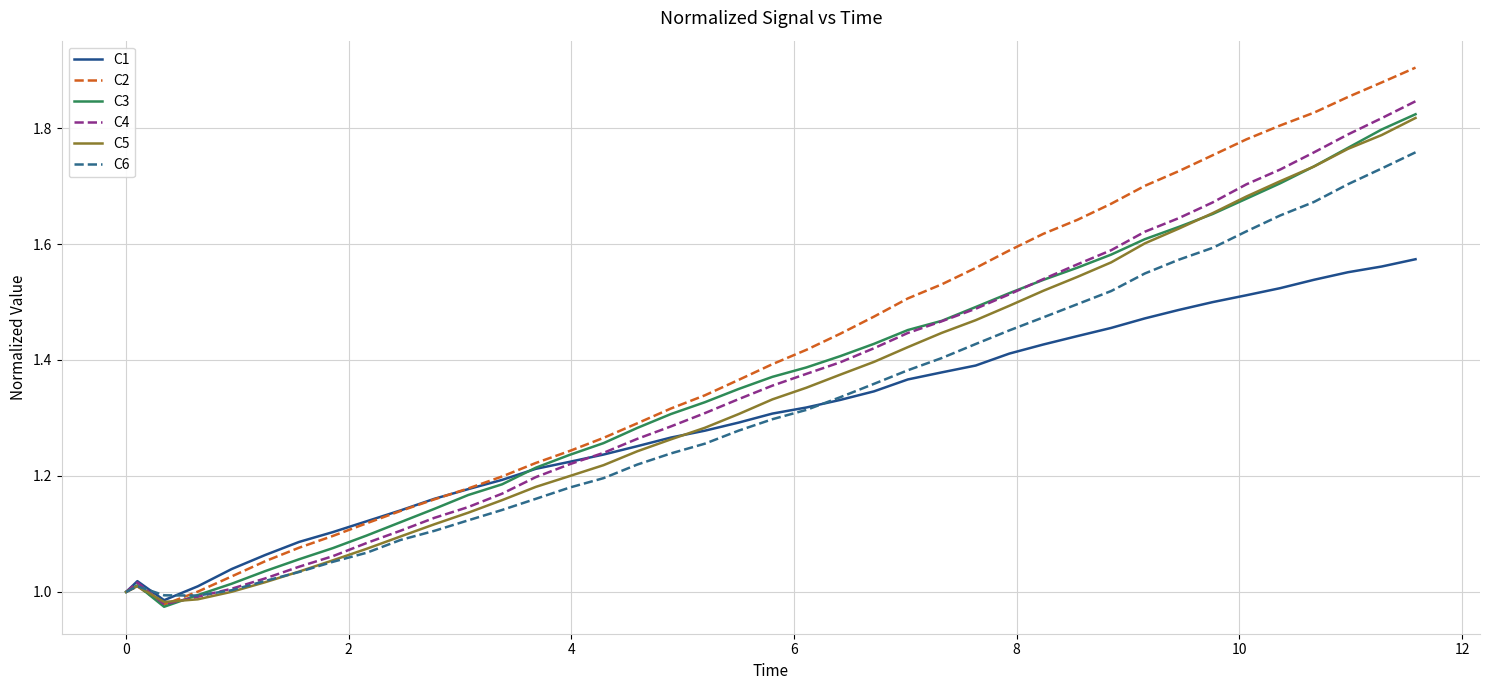

Does the chart display data point markers on the line(s)?

No